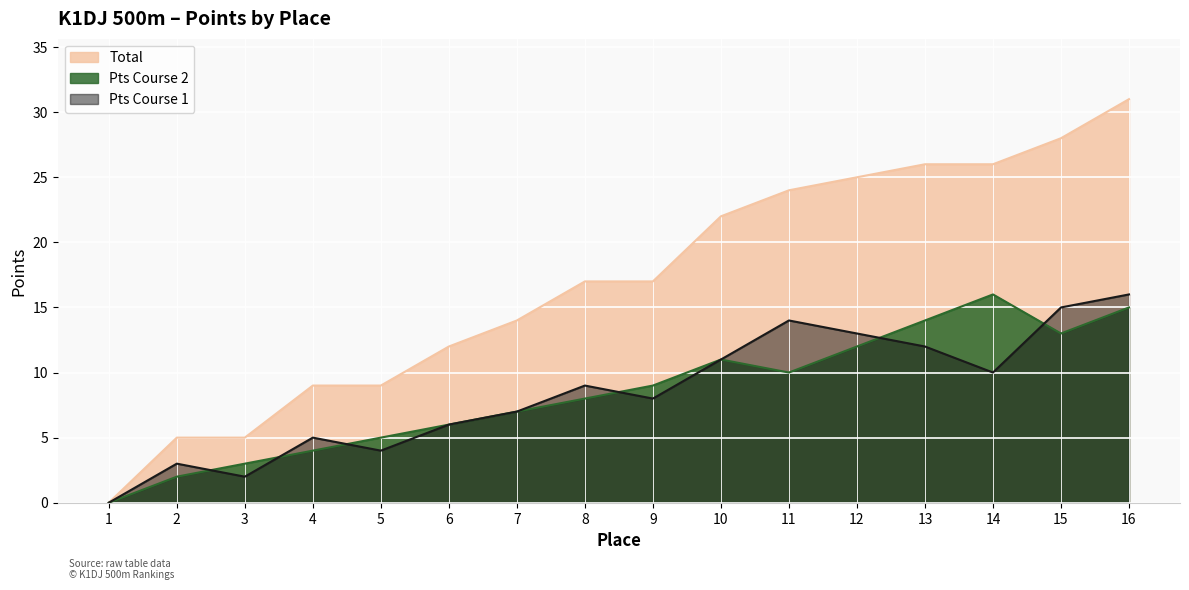

How many values in the Pts Course 1 series exceed 9?

7